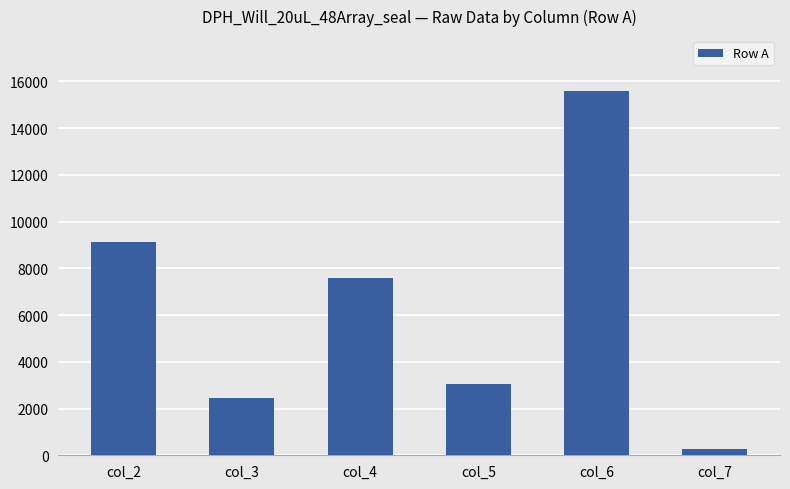

List the labels in order of value, smallest first.

col_7, col_3, col_5, col_4, col_2, col_6